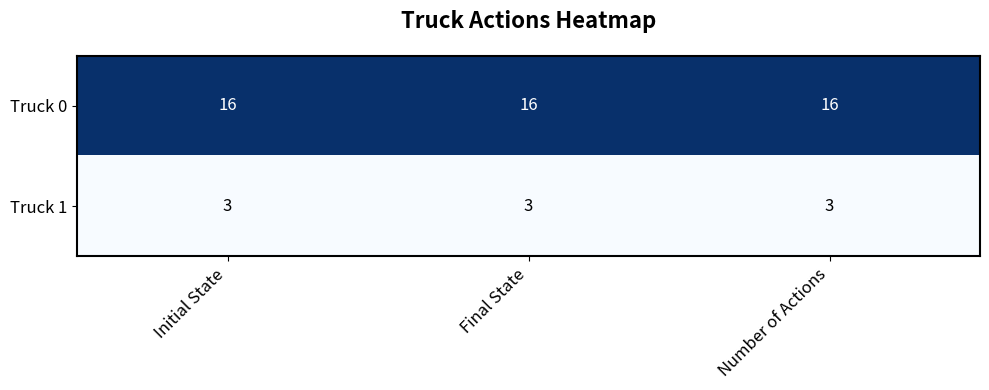

What is the difference between the highest and lowest values at Initial State?

13